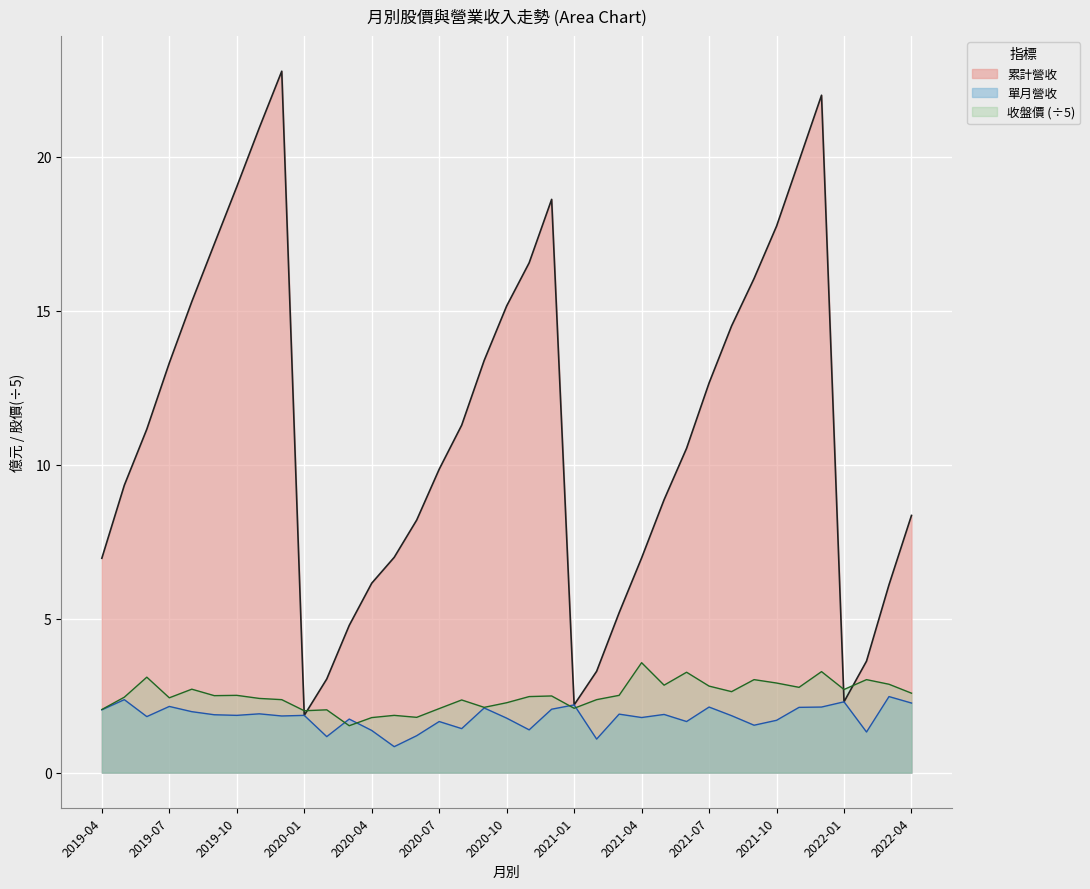

Reading left to right, what are all the values shown in this chart?

累計營收: 2019-04=7.0	2019-05=9.3	2019-06=11.2	2019-07=13.3	2019-08=15.3	2019-09=17.2	2019-10=19.0	2019-11=20.9	2019-12=22.8	2020-01=1.9	2020-02=3.0	2020-03=4.8	2020-04=6.2	2020-05=7.0	2020-06=8.2	2020-07=9.8	2020-08=11.3	2020-09=13.4	2020-10=15.2	2020-11=16.6	2020-12=18.6	2021-01=2.2	2021-02=3.3	2021-03=5.2	2021-04=7.0	2021-05=8.9	2021-06=10.5	2021-07=12.7	2021-08=14.5	2021-09=16.0	2021-10=17.7	2021-11=19.9	2021-12=22.0	2022-01=2.3	2022-02=3.6	2022-03=6.1	2022-04=8.3
單月營收: 2019-04=2.0	2019-05=2.4	2019-06=1.8	2019-07=2.1	2019-08=2.0	2019-09=1.9	2019-10=1.9	2019-11=1.9	2019-12=1.8	2020-01=1.9	2020-02=1.2	2020-03=1.7	2020-04=1.4	2020-05=0.8	2020-06=1.2	2020-07=1.7	2020-08=1.4	2020-09=2.1	2020-10=1.8	2020-11=1.4	2020-12=2.1	2021-01=2.2	2021-02=1.1	2021-03=1.9	2021-04=1.8	2021-05=1.9	2021-06=1.7	2021-07=2.1	2021-08=1.9	2021-09=1.5	2021-10=1.7	2021-11=2.1	2021-12=2.1	2022-01=2.3	2022-02=1.3	2022-03=2.5	2022-04=2.3
收盤價: 2019-04=2.0	2019-05=2.5	2019-06=3.1	2019-07=2.4	2019-08=2.7	2019-09=2.5	2019-10=2.5	2019-11=2.4	2019-12=2.4	2020-01=2.0	2020-02=2.0	2020-03=1.5	2020-04=1.8	2020-05=1.9	2020-06=1.8	2020-07=2.1	2020-08=2.4	2020-09=2.1	2020-10=2.3	2020-11=2.5	2020-12=2.5	2021-01=2.1	2021-02=2.4	2021-03=2.5	2021-04=3.6	2021-05=2.8	2021-06=3.3	2021-07=2.8	2021-08=2.6	2021-09=3.0	2021-10=2.9	2021-11=2.8	2021-12=3.3	2022-01=2.7	2022-02=3.0	2022-03=2.9	2022-04=2.6